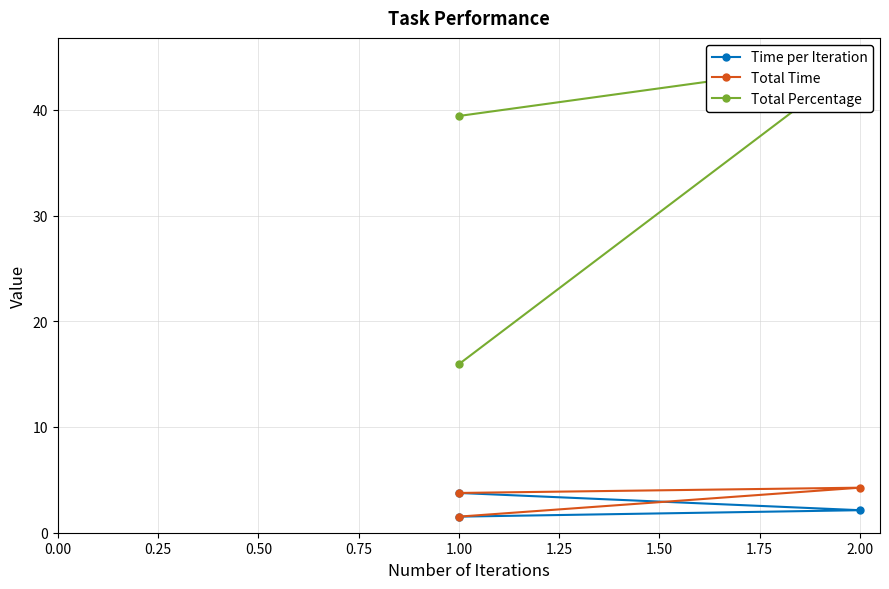

What is the minimum value shown in the chart?

1.5